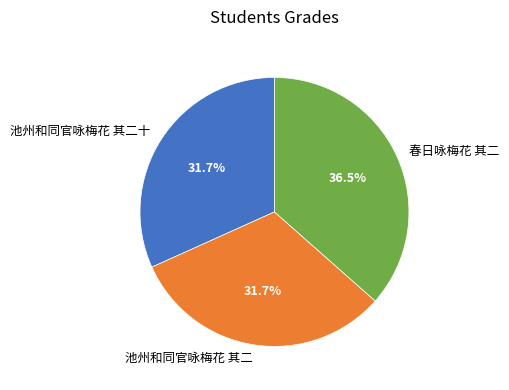

What is the largest slice in the pie chart?

春日咏梅花 其二